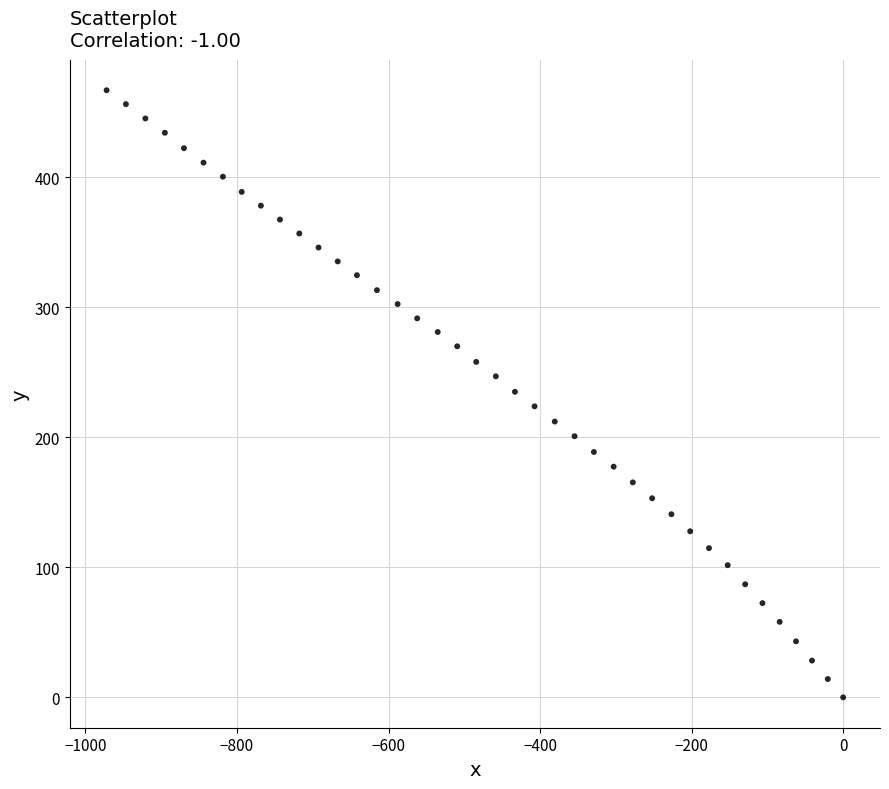

What is the range of Y values (max minus min)?

467.1